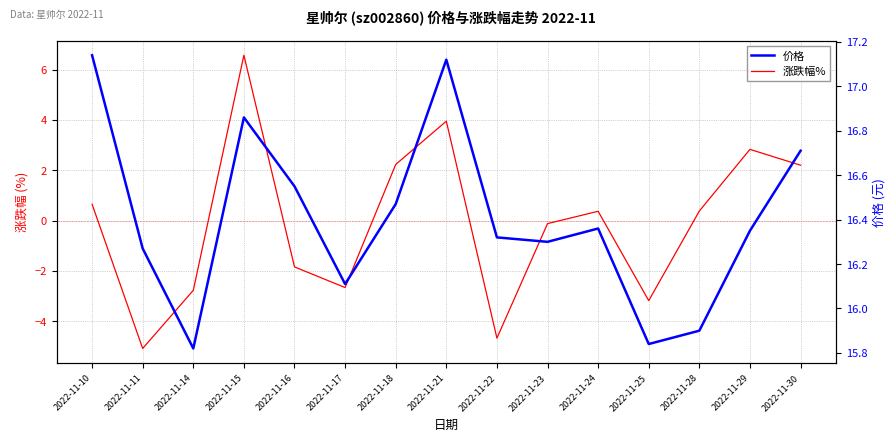

What is the difference between the maximum and minimum values in the 涨跌幅% series?

11.7